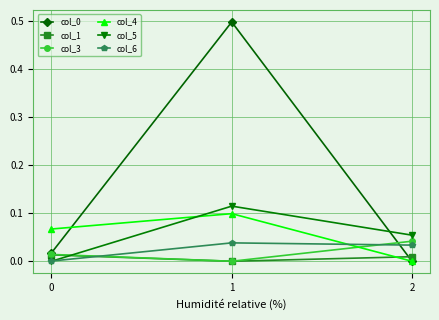

The col_6 series shows 0.0 at 2. True or false?

True